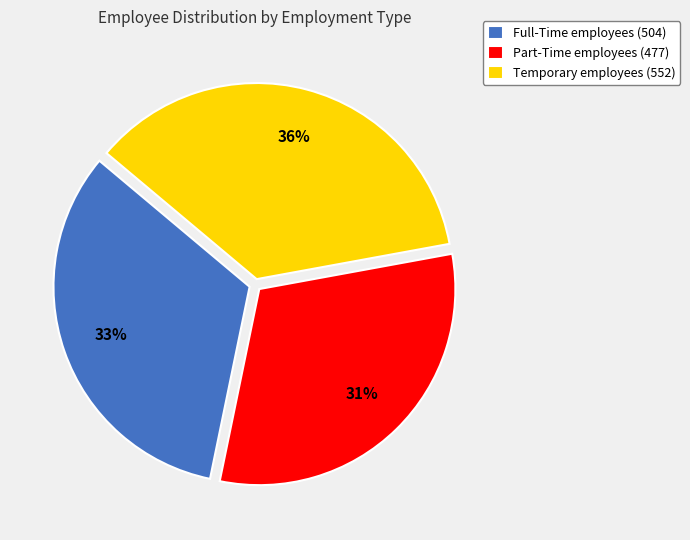

To the nearest percent, what is the average slice percentage?

33%